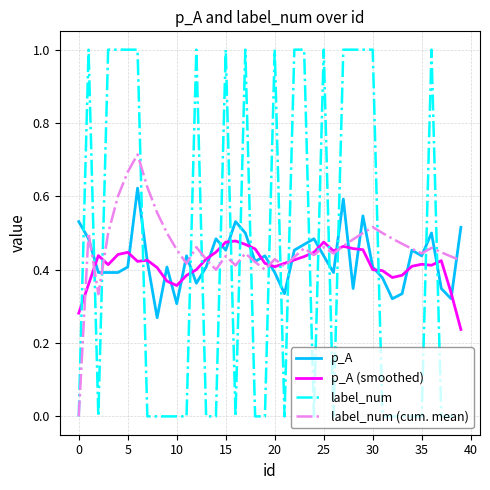

True or false: p_A and label_num (cum. mean) intersect in this chart.

True